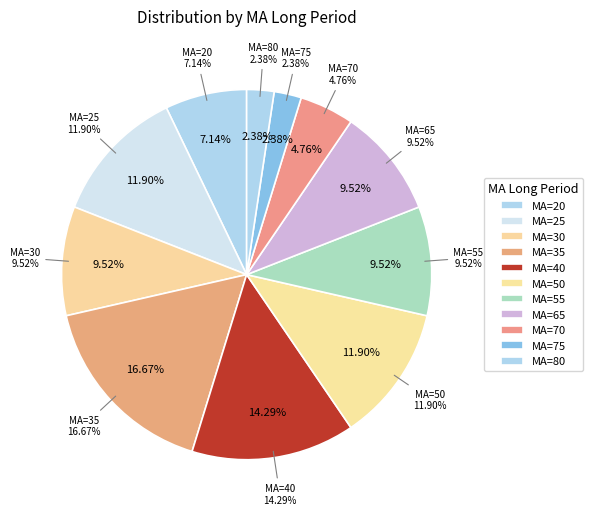

What is the smallest slice in the pie chart?

75